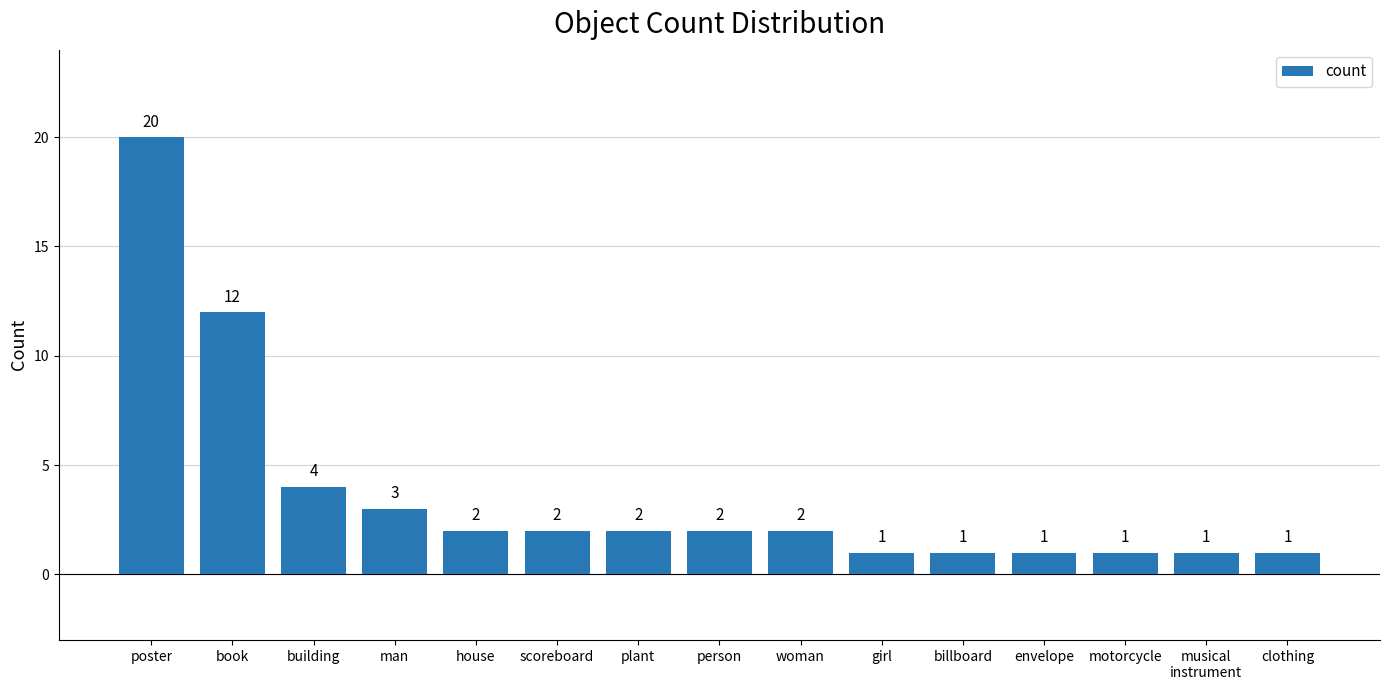

What is the maximum value shown in the chart?

20